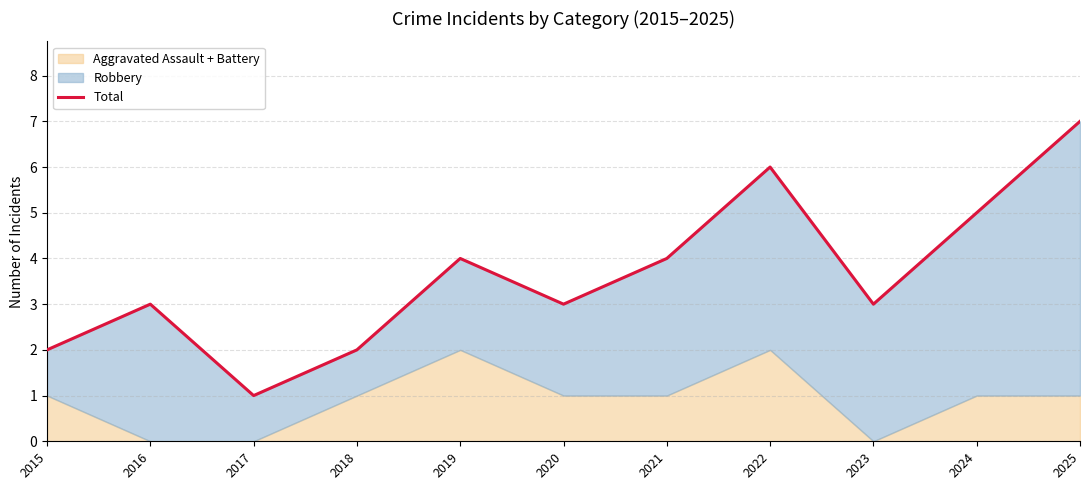

Reading left to right, list all the values displayed in this chart.

2	3	1	2	4	3	4	6	3	5	7